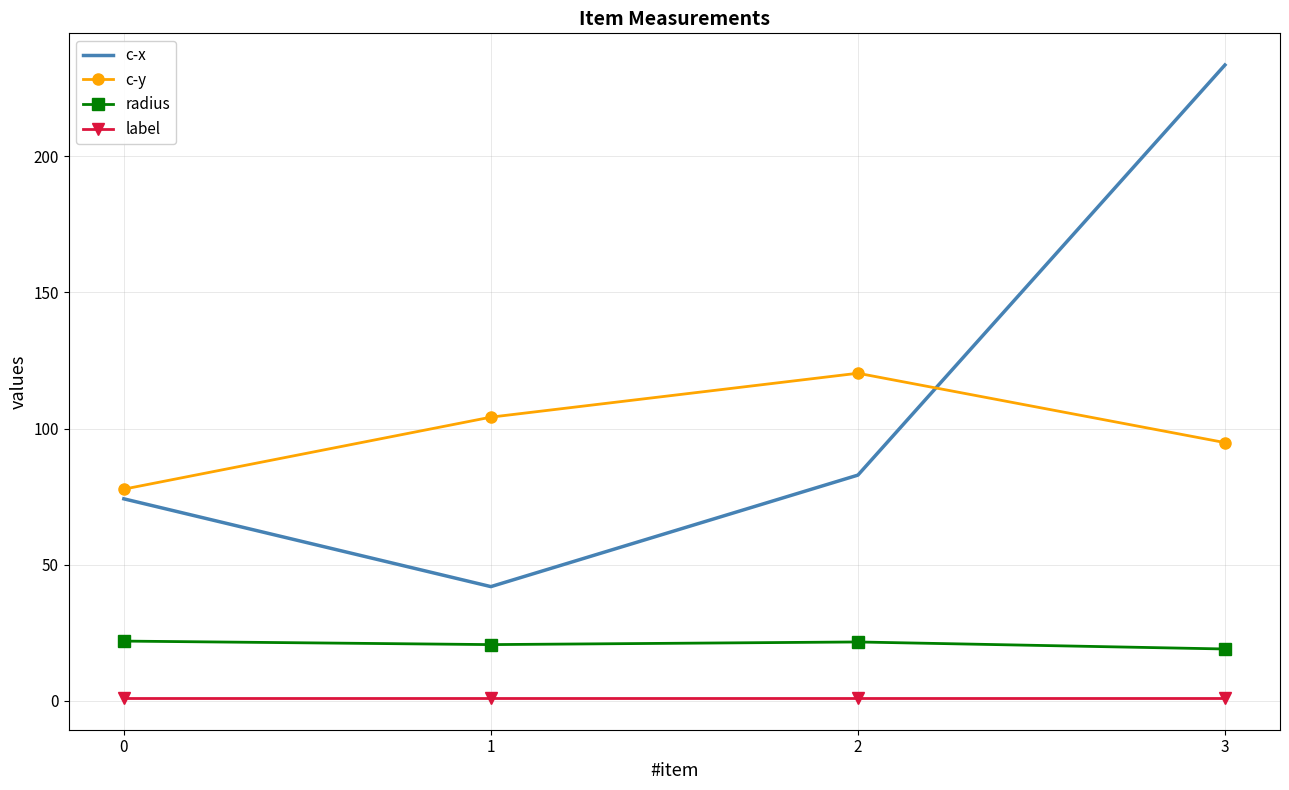

True or false: label and radius cross at least once.

False